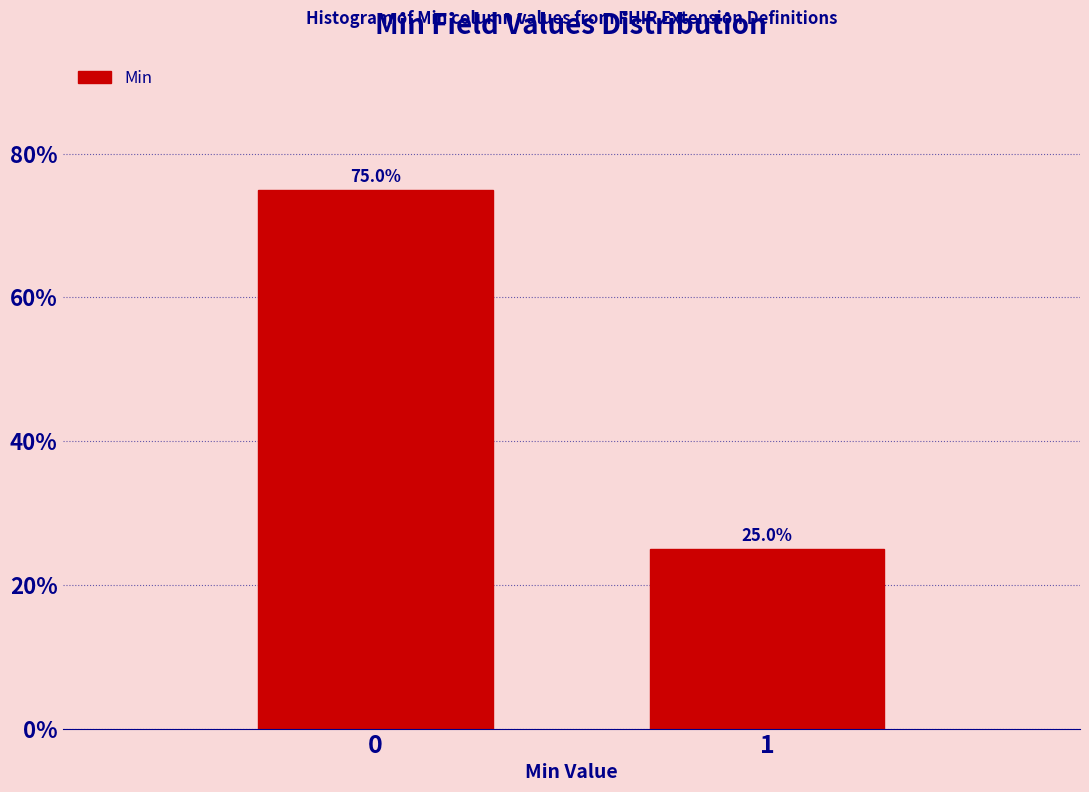

Reading right to left, transcribe all the data shown in this chart.

1=25	0=75